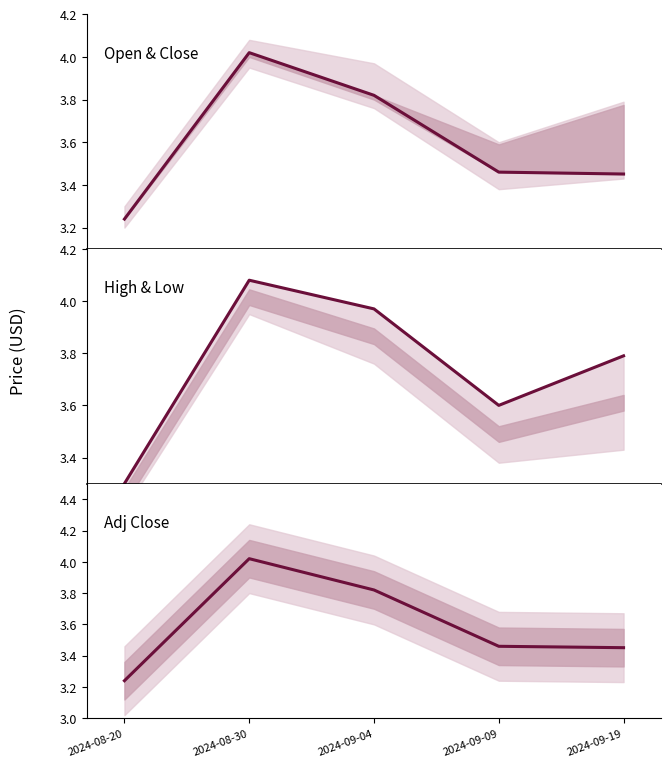

Is the value of Close at 2024-08-20 greater than the value of High at 2024-09-04?

No